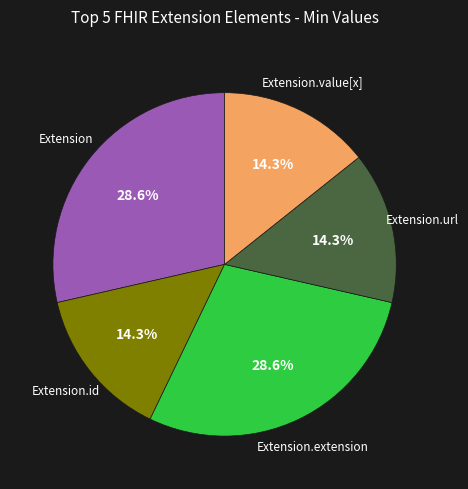

How many segments does this pie chart have?

5